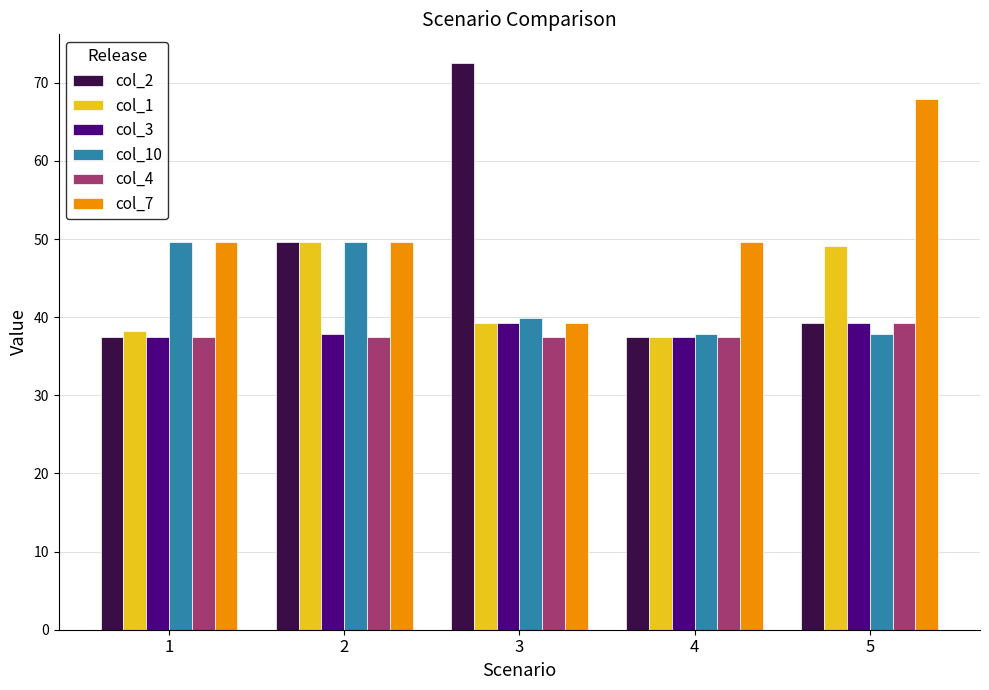

Which series has the largest range (max minus min)?

col_2